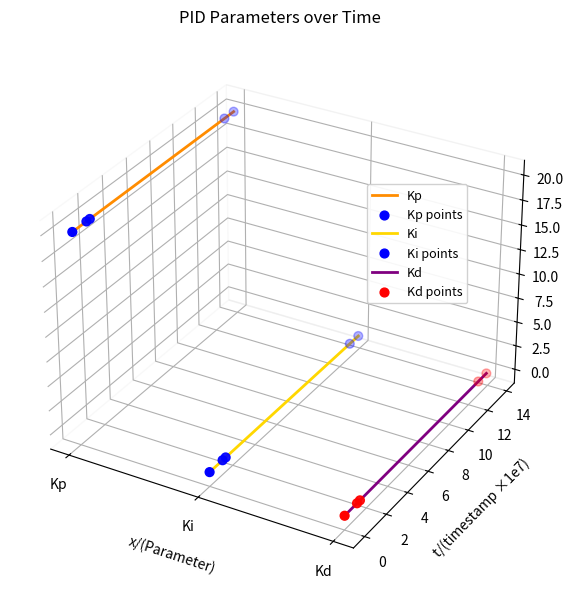

What are all the series names shown in the legend?

Kp, Ki, Kd, Kp points, Ki points, Kd points